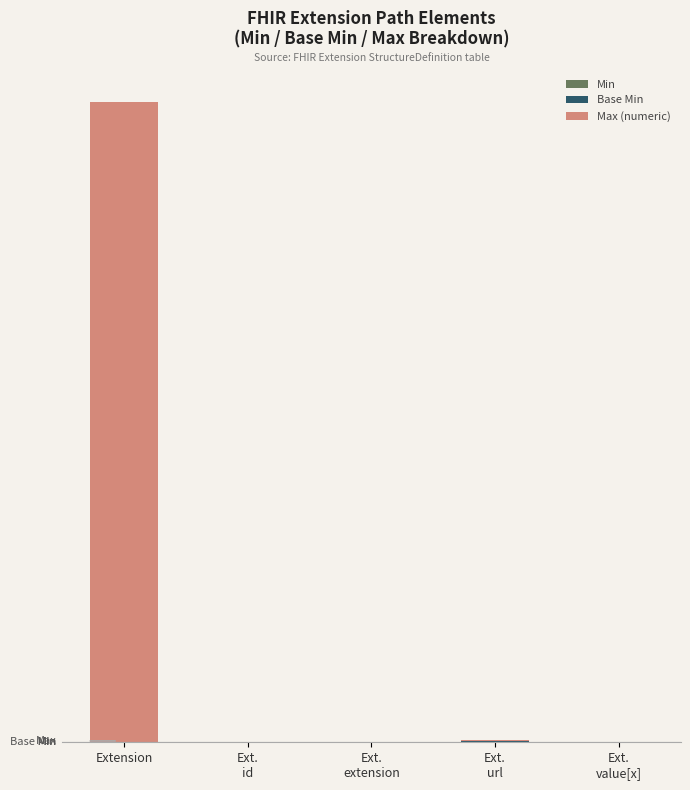

Does the chart contain stacked bars?

Yes